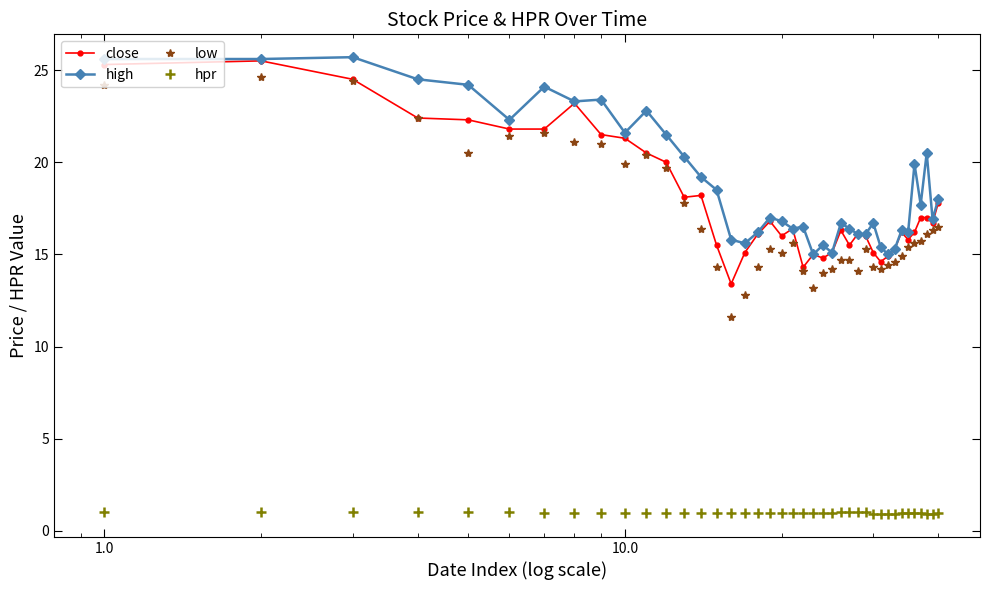

At how many categories does at least one series exceed 2?

40